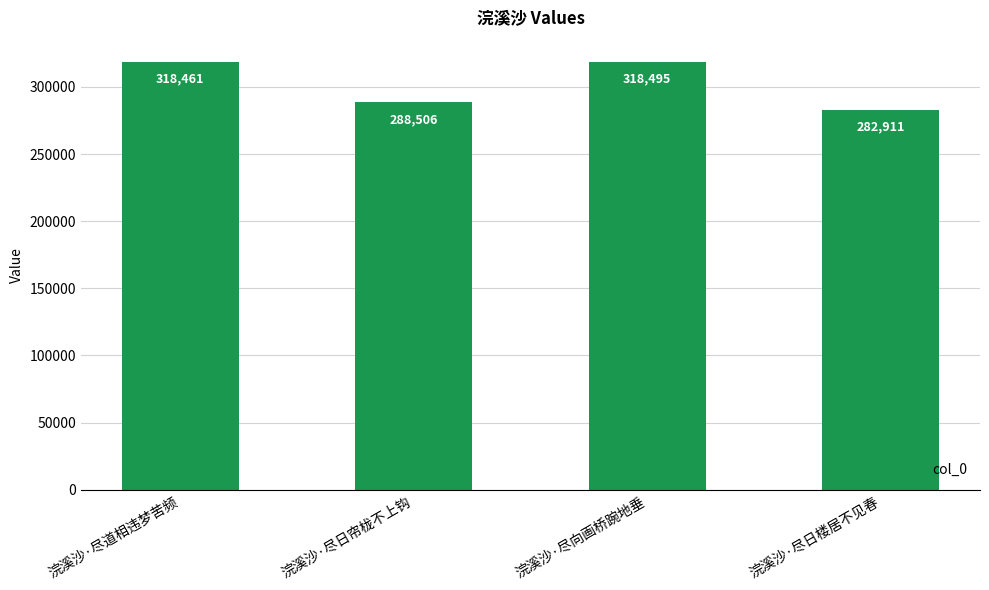

Reading left to right, list all the values displayed in this chart.

318461	288506	318495	282911